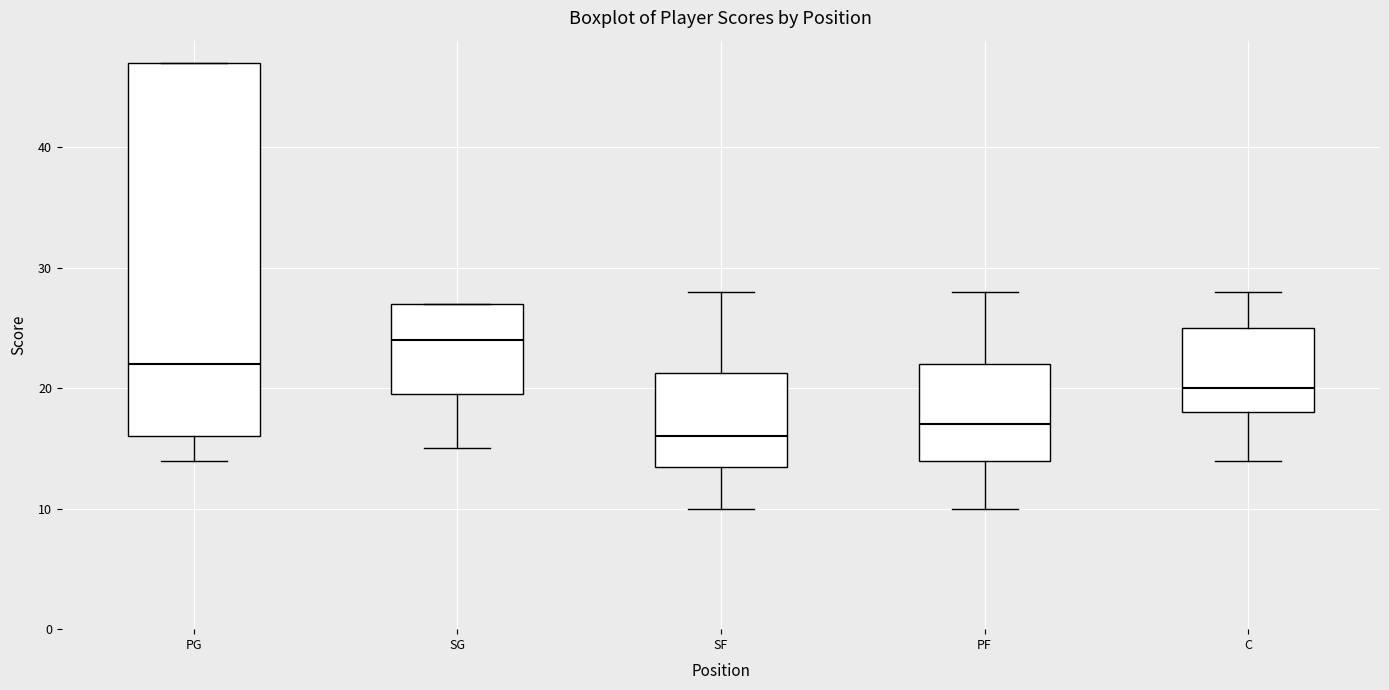

Where does the lower whisker of the box for SF end on the y-axis? The values are not printed on the chart, so give them approximately, as read against the axis.

10